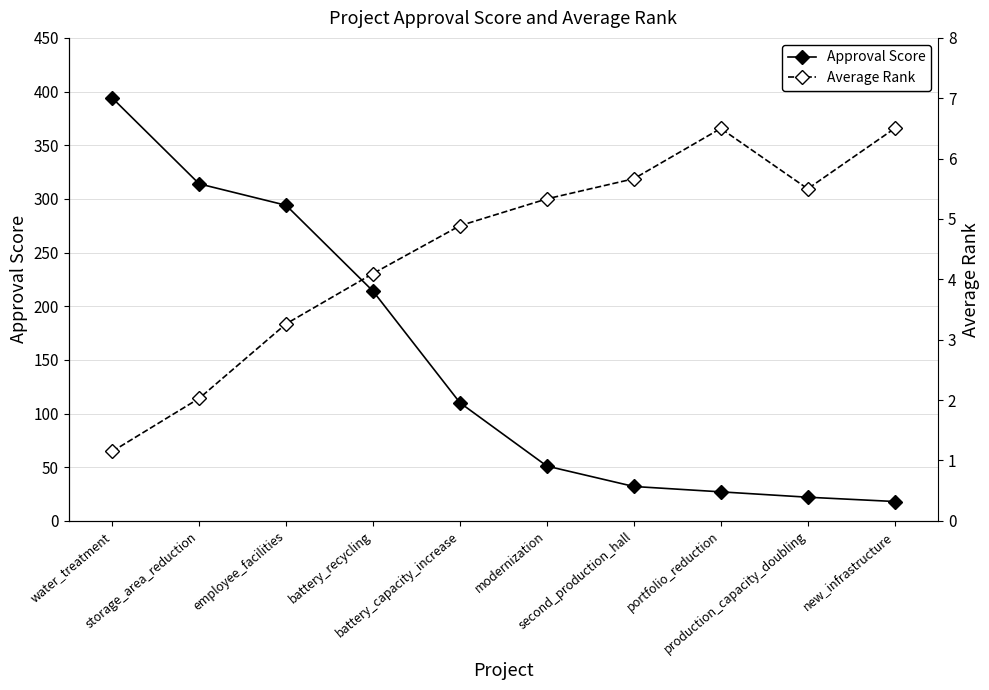

At how many categories does at least one series exceed 332?

1